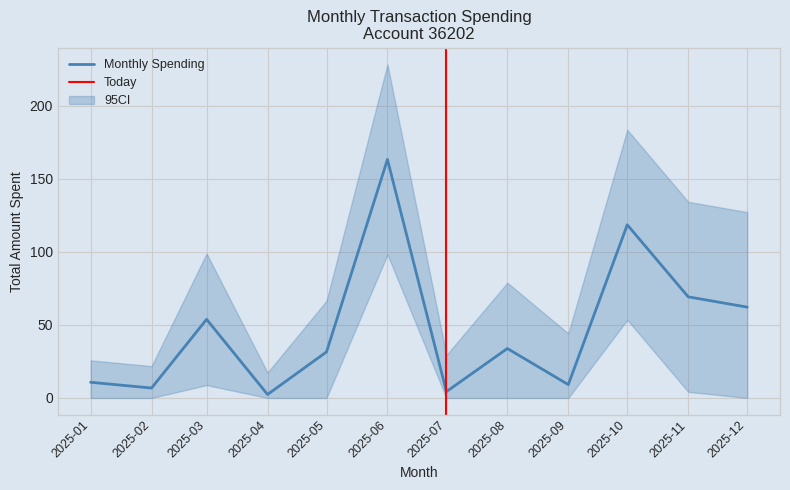

Which label corresponds to the smallest value in the chart?

2025-04